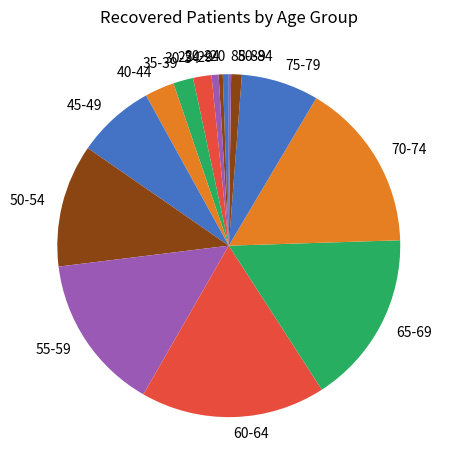

Is the sum of <20 and 75-79 greater than half?

No